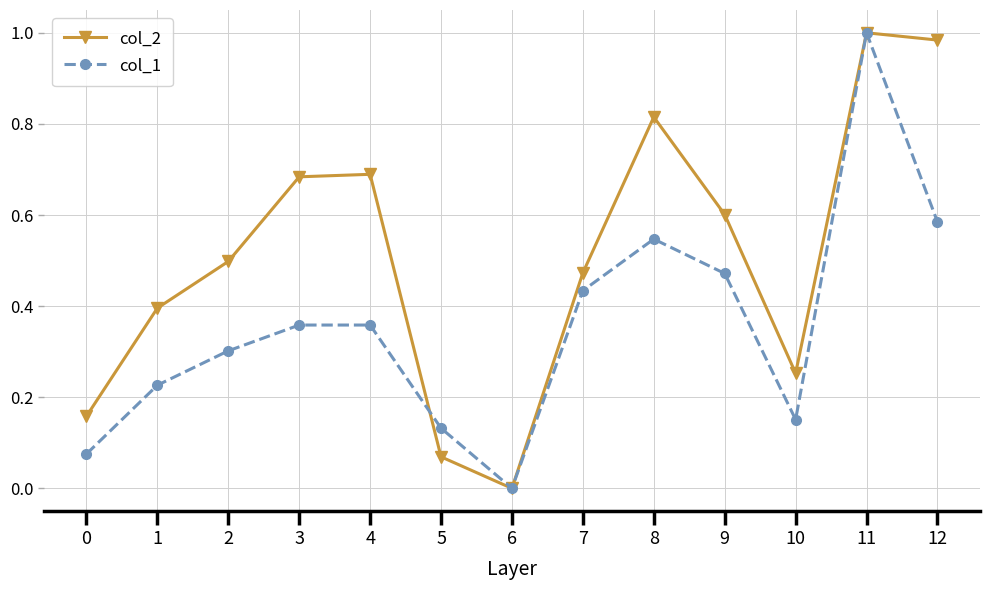

How many lines are shown in the chart?

2